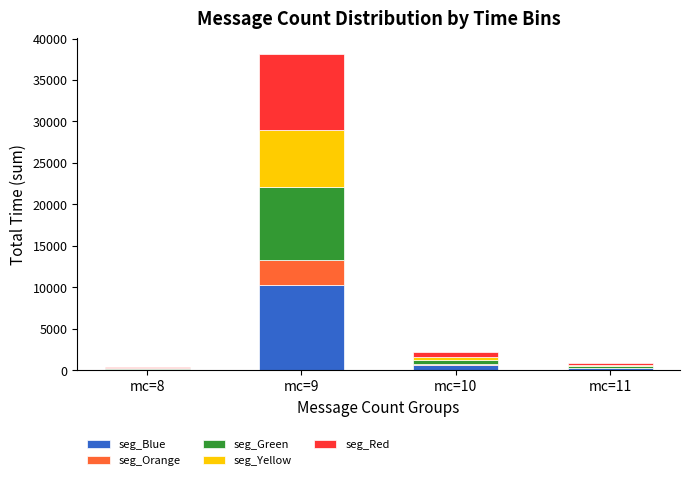

What is the total value across all series at mc=10?

2150.0